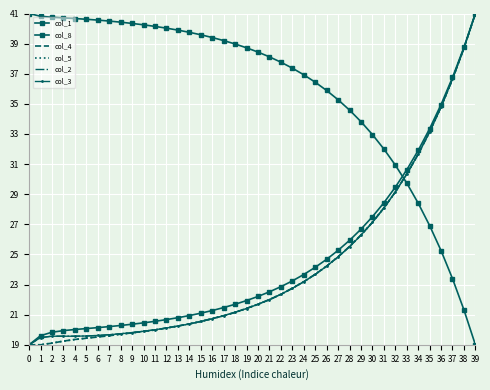

What is the value of the col_2 point at the 7th from the left?

19.6